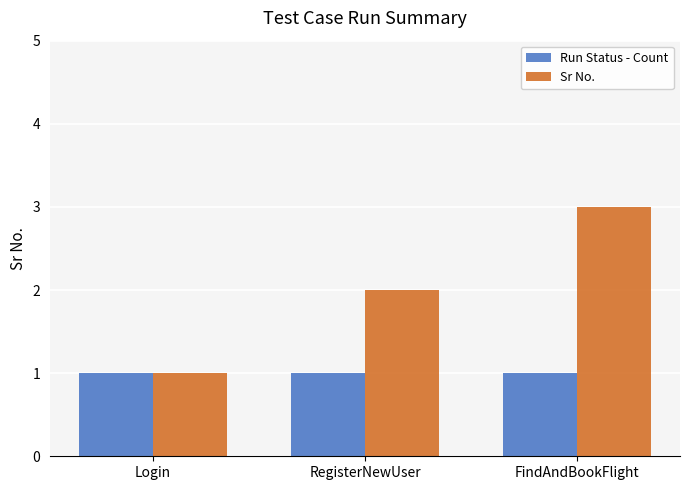

Is it true that Sr No. equals 2 at RegisterNewUser?

True